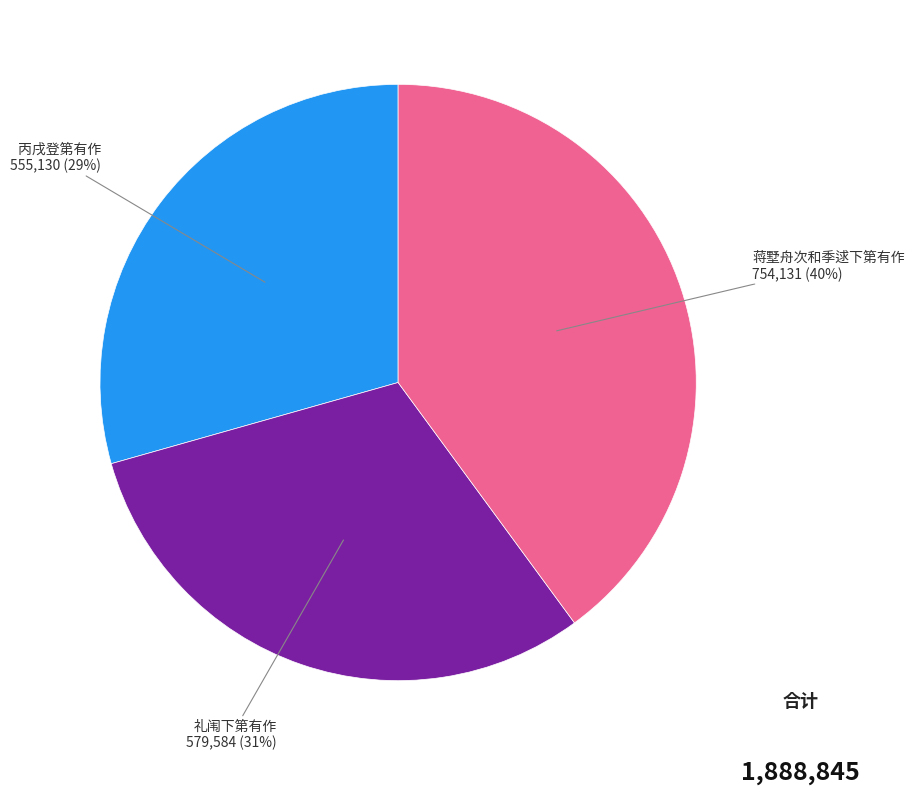

To the nearest percent, what is the difference between the largest and smallest slice percentages?

11%